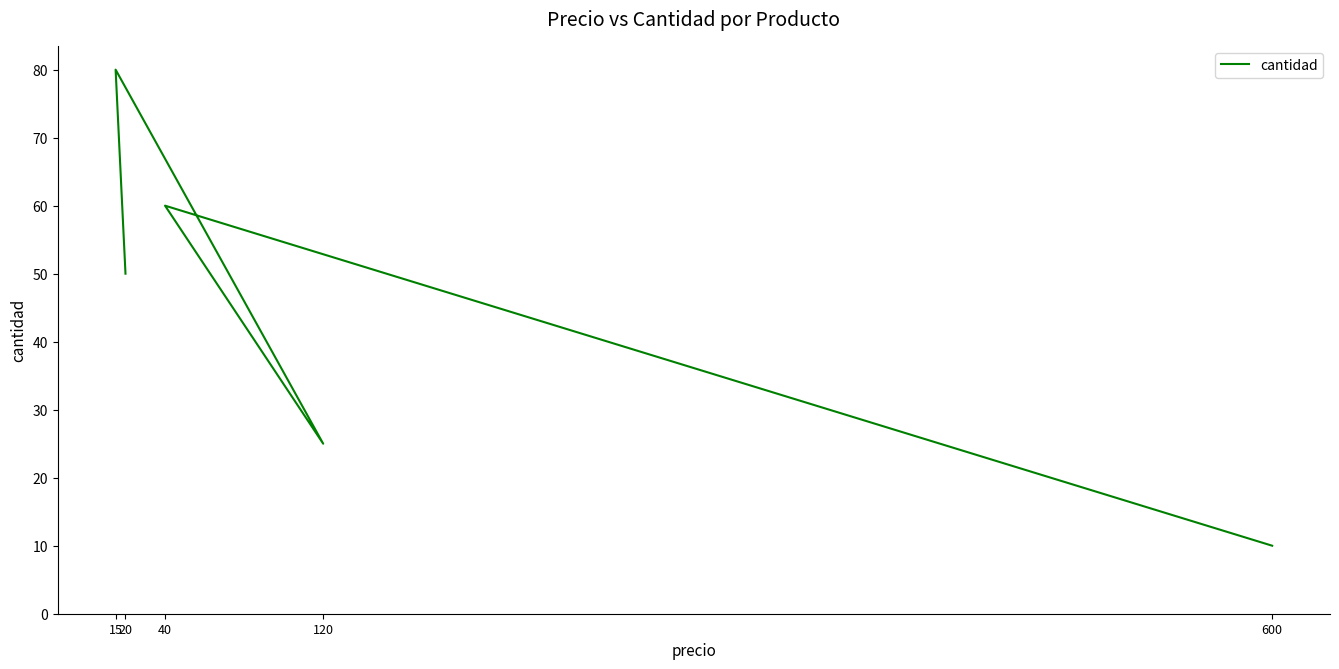

Where is the first local minimum?

120